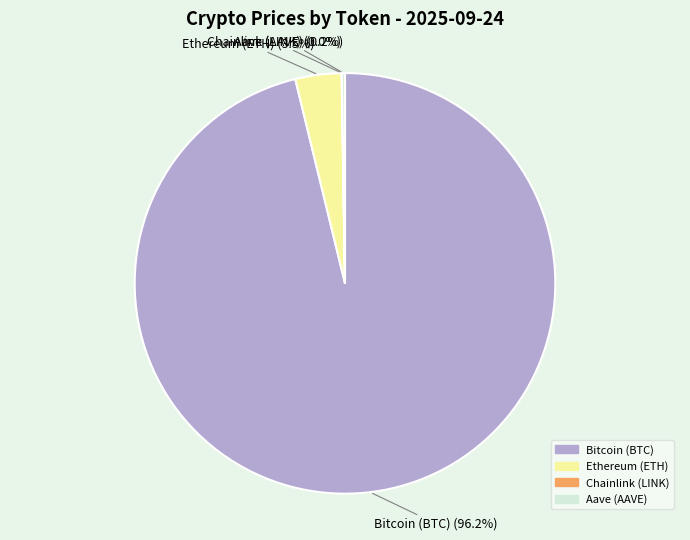

Do Ethereum (ETH) (3.5%) and Bitcoin (BTC) (96.2%) together represent more than half of the pie?

Yes